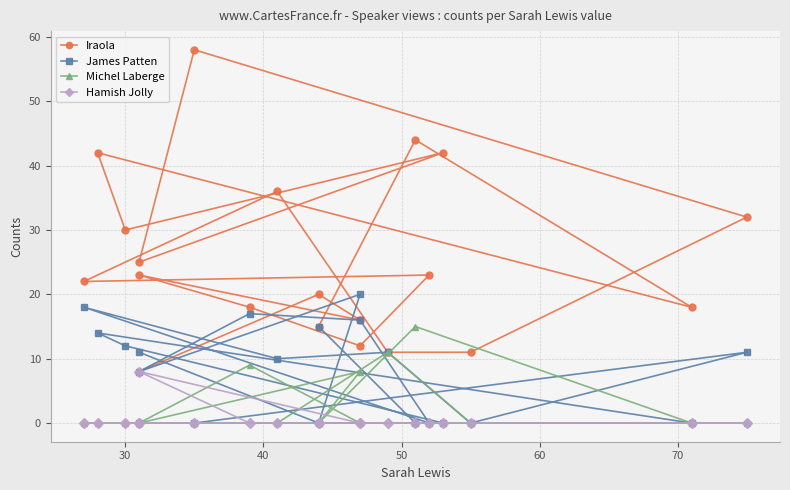

What are all the series names shown in the legend?

Iraola, James Patten, Michel Laberge, Hamish Jolly